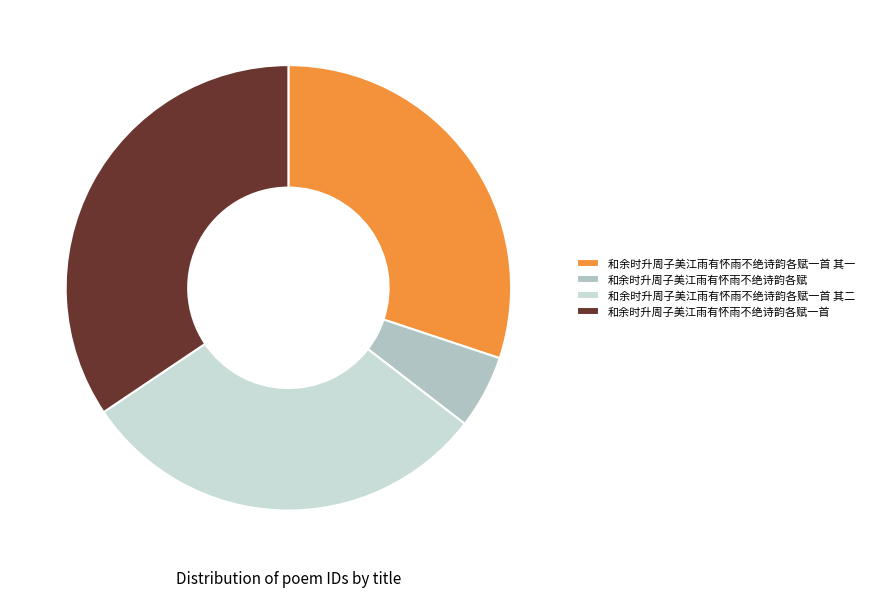

How many slices are in this pie chart?

4